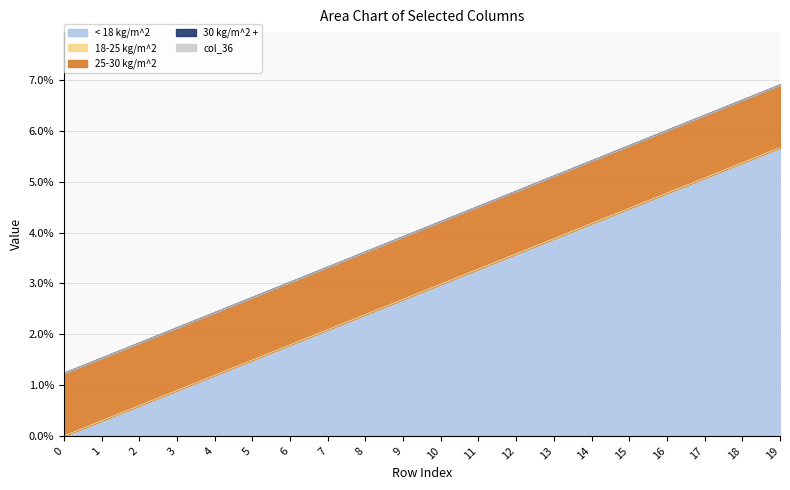

The value of col_35 at 18 is 0.0. True or false?

True